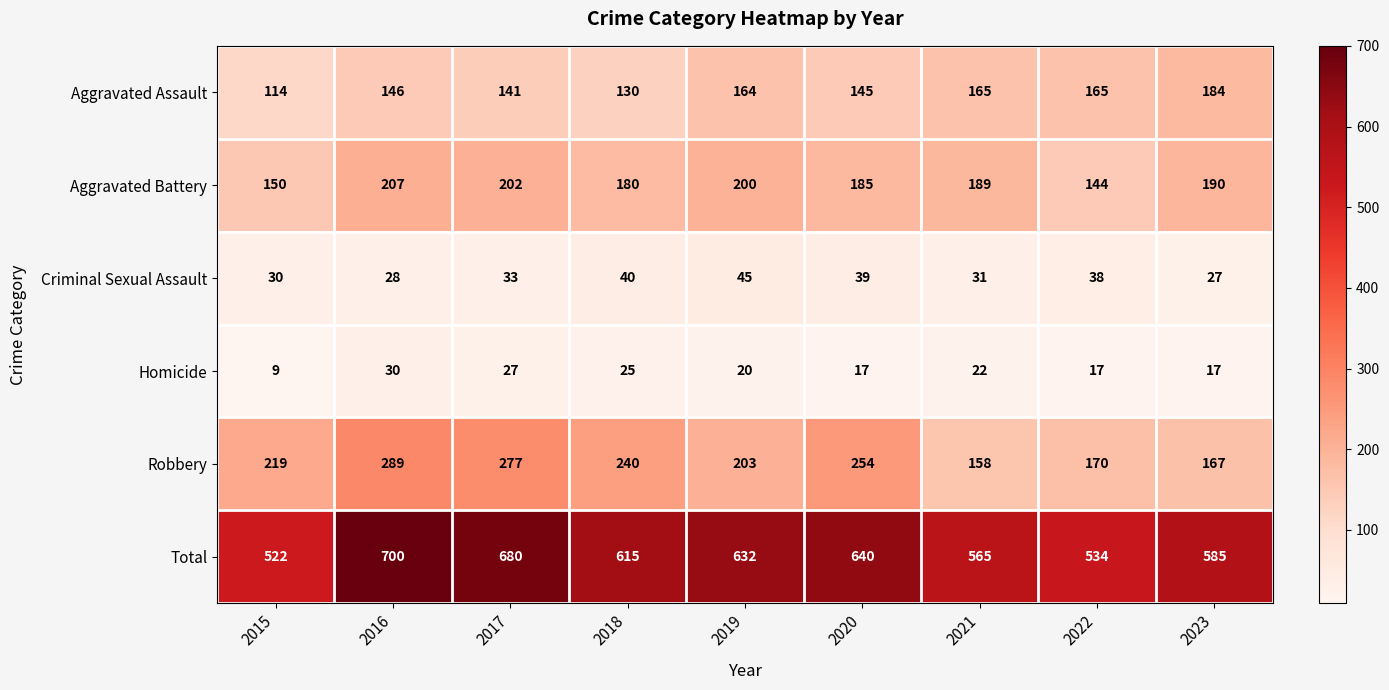

What is the total value across all series at 2018?

1230